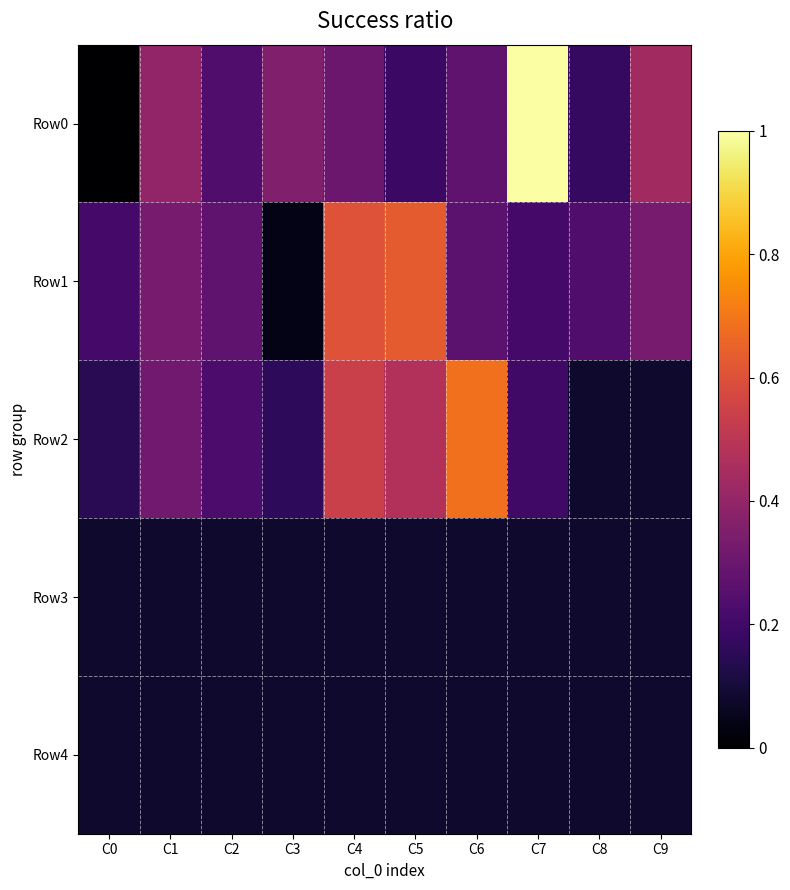

At which category is the sum across all series the highest?

C4